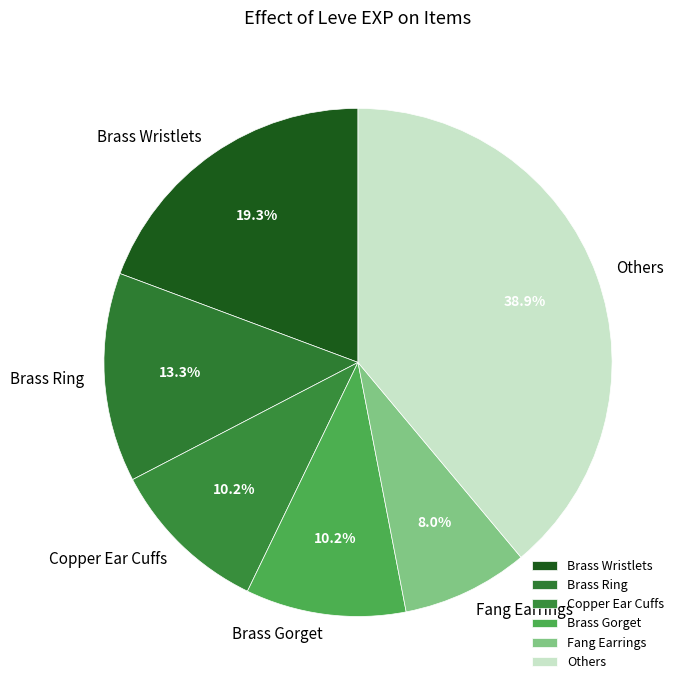

What is the largest slice in the pie chart?

Others